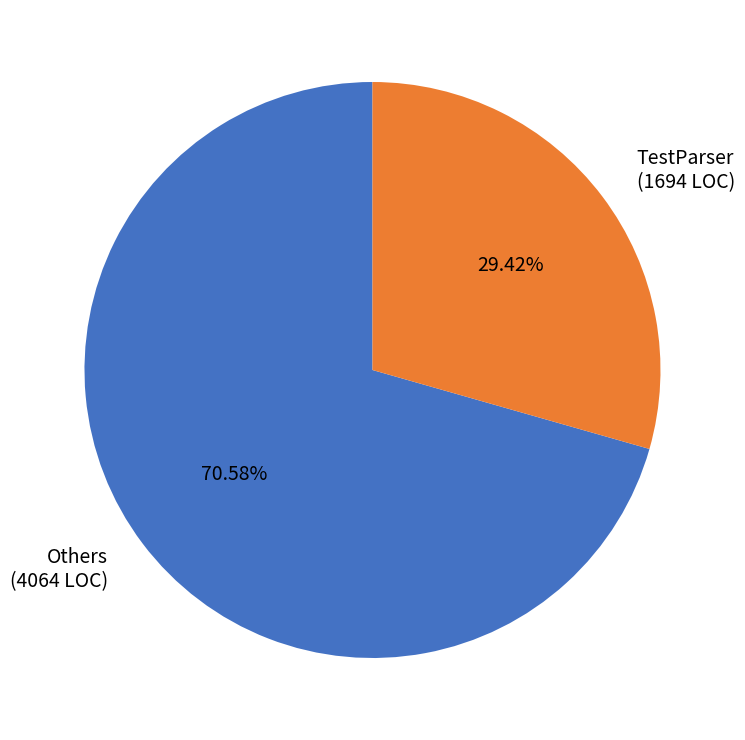

What is the ratio of the value at TestParser (1694 LOC) to the value at Others (4064 LOC)?

0.4